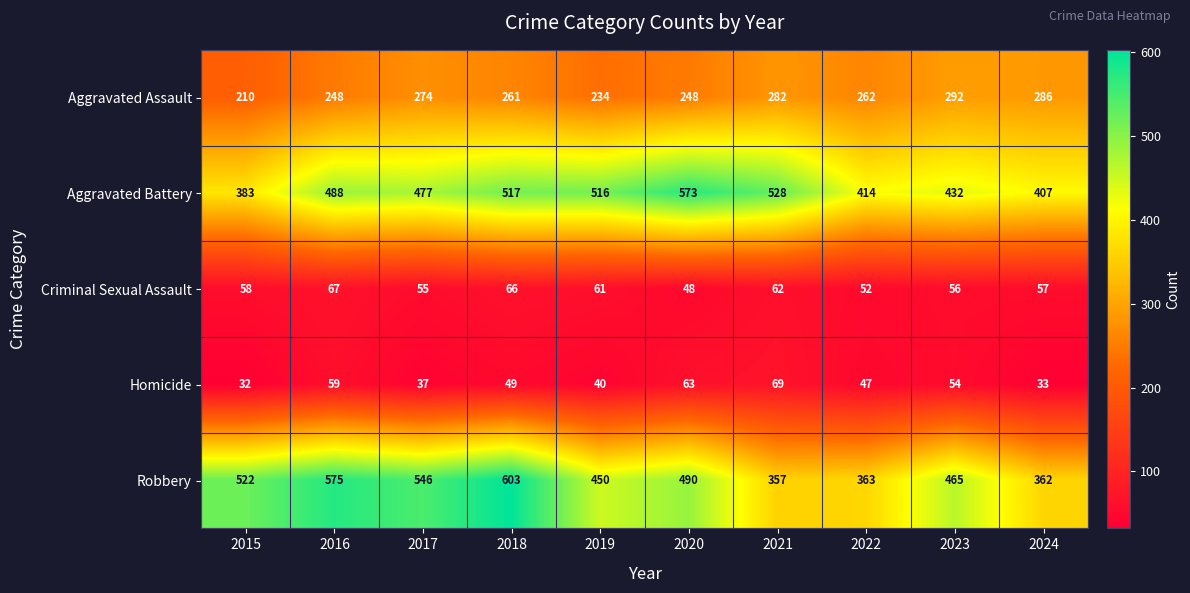

Which label corresponds to the largest value in the chart?

2018